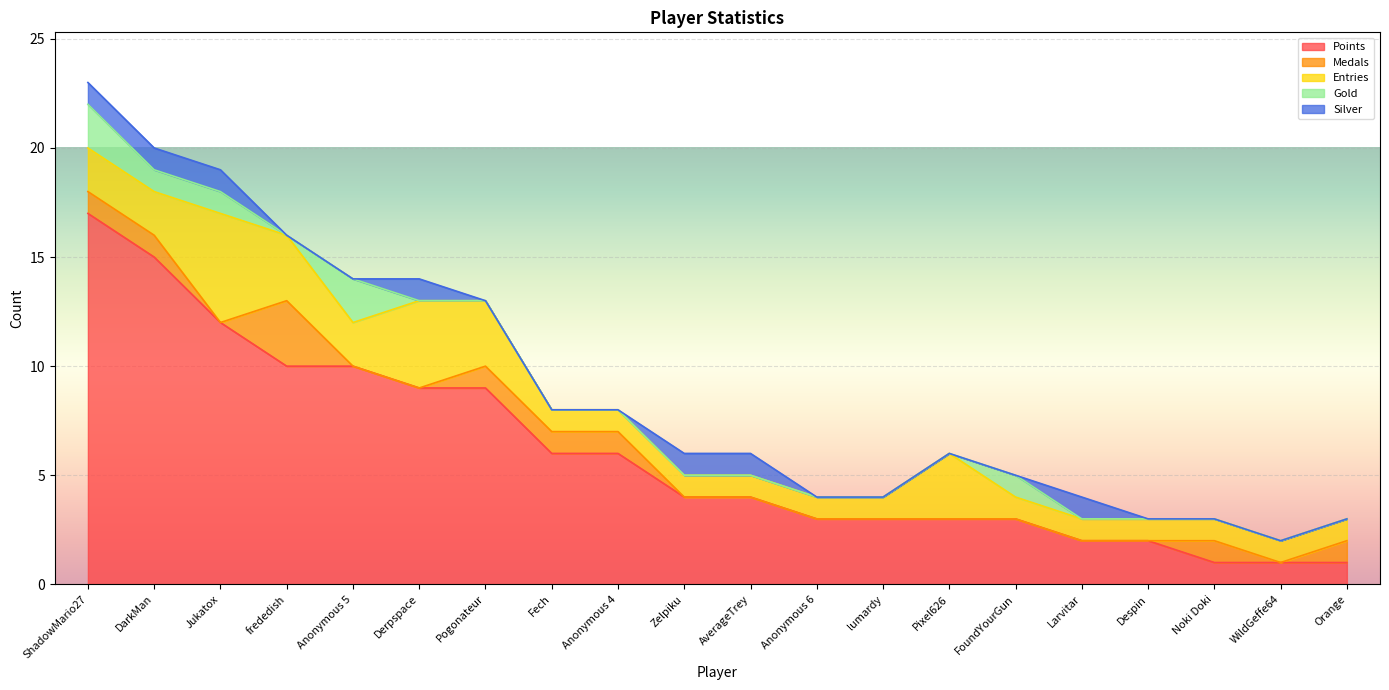

True or false: Medals has a value of 2 at Fech.

False